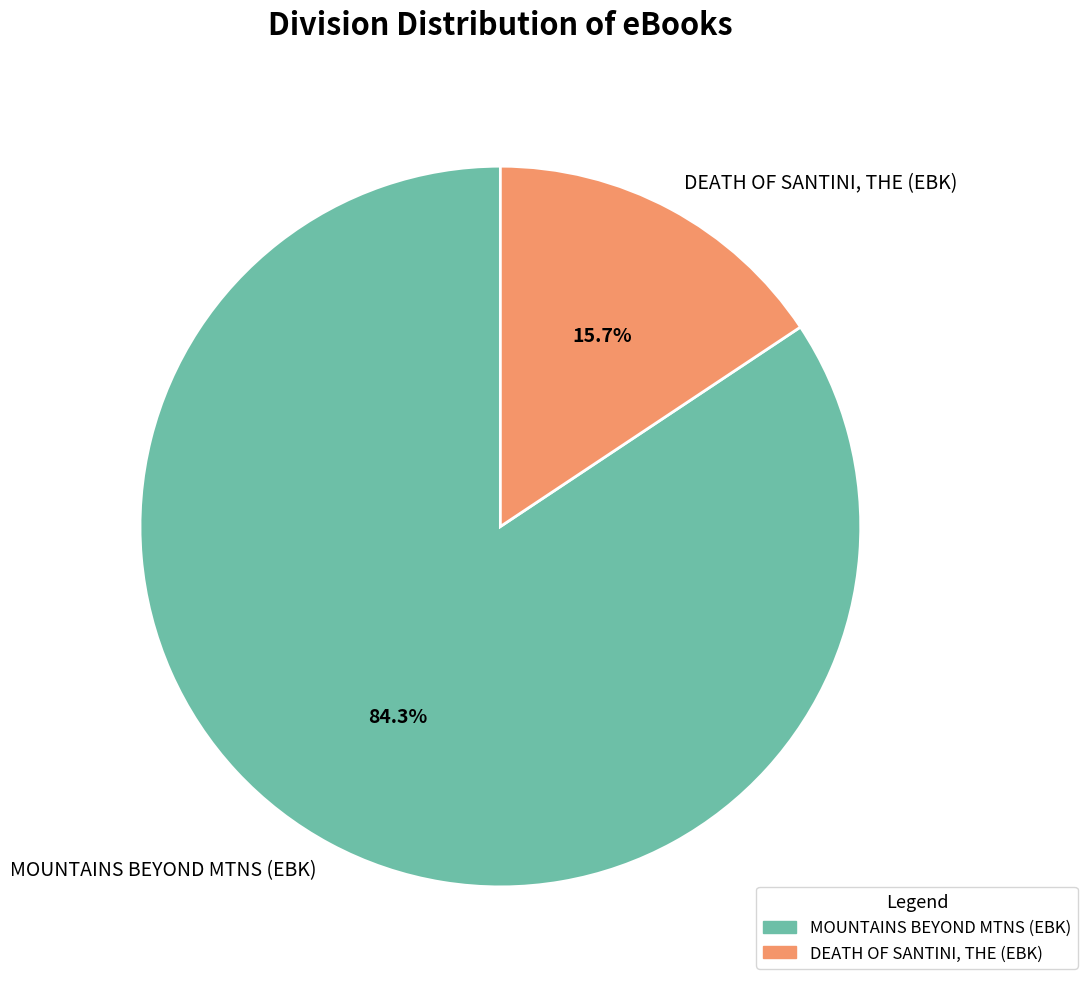

What percentage is the DEATH OF SANTINI, THE (EBK) slice, to the nearest percent?

16%